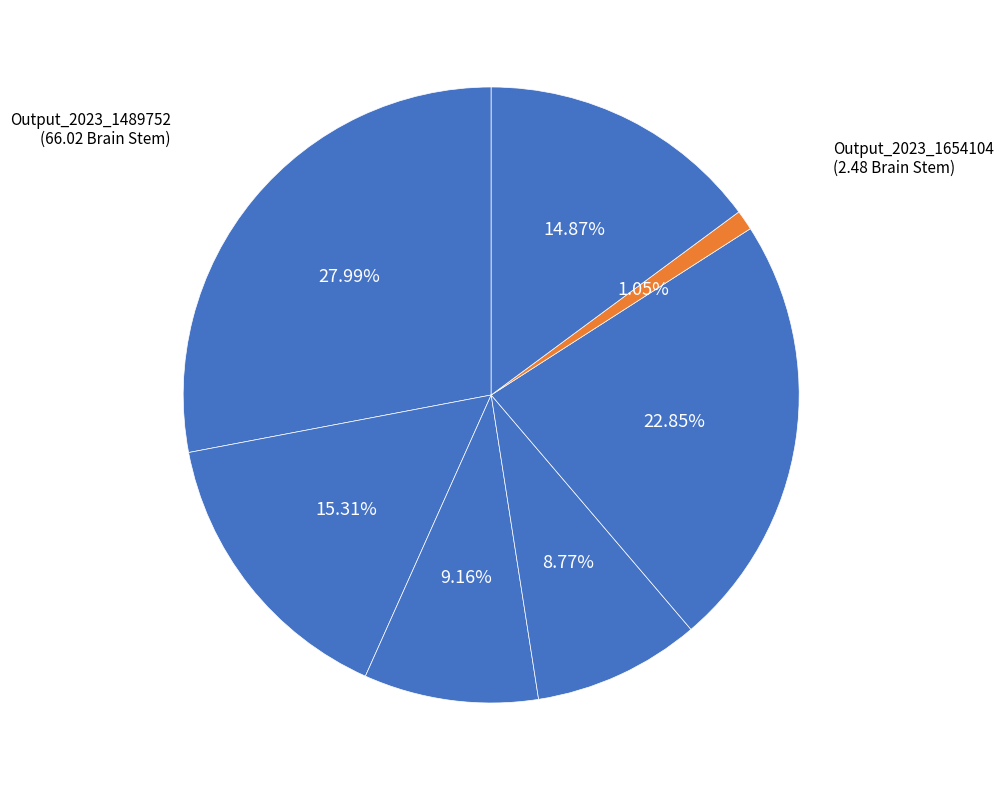

Which category has the smallest portion of the pie?

Output_2023_1654104